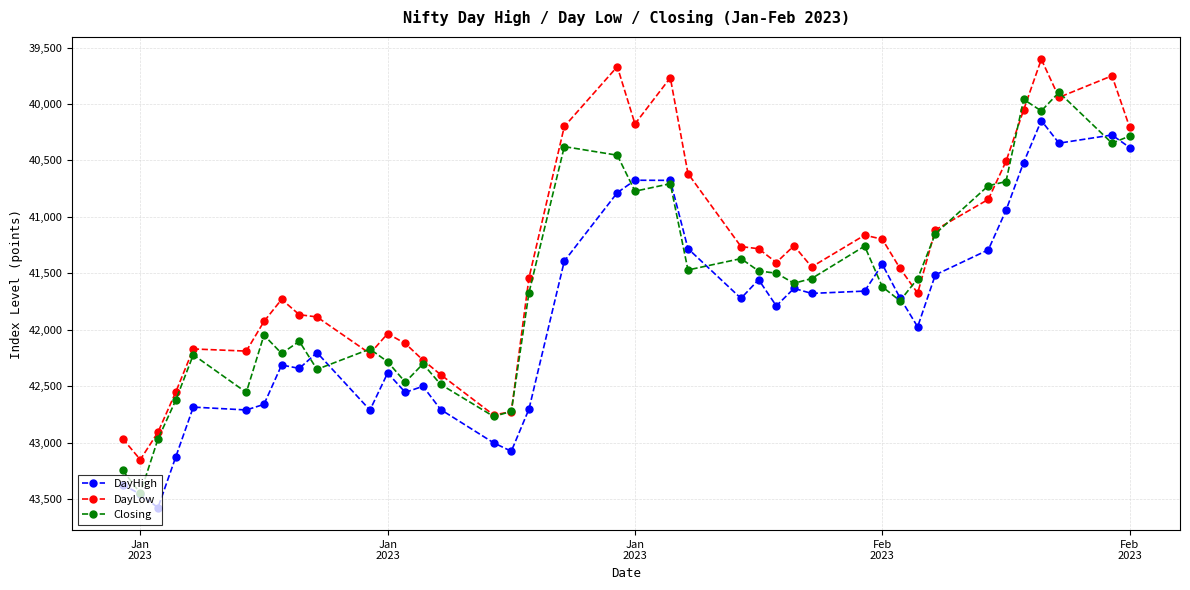

Rank the series by their average value, from highest to lowest.

DayHigh, Closing, DayLow